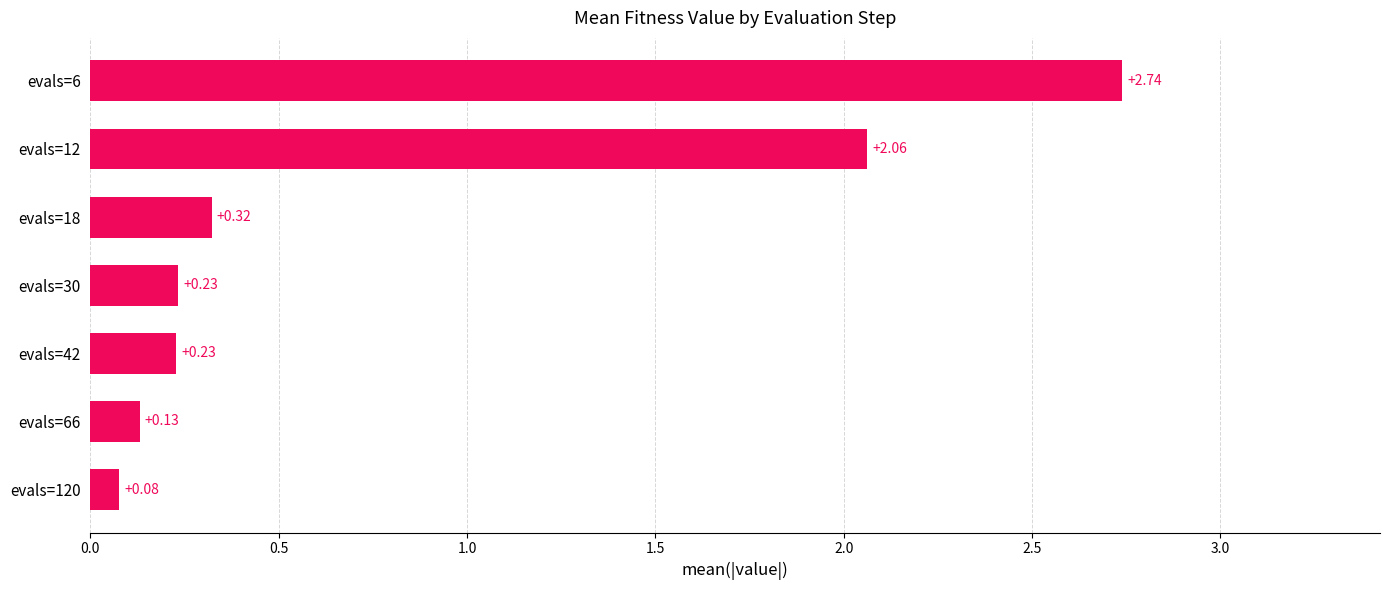

What is the sum of the values at evals=18 and evals=30?

0.6